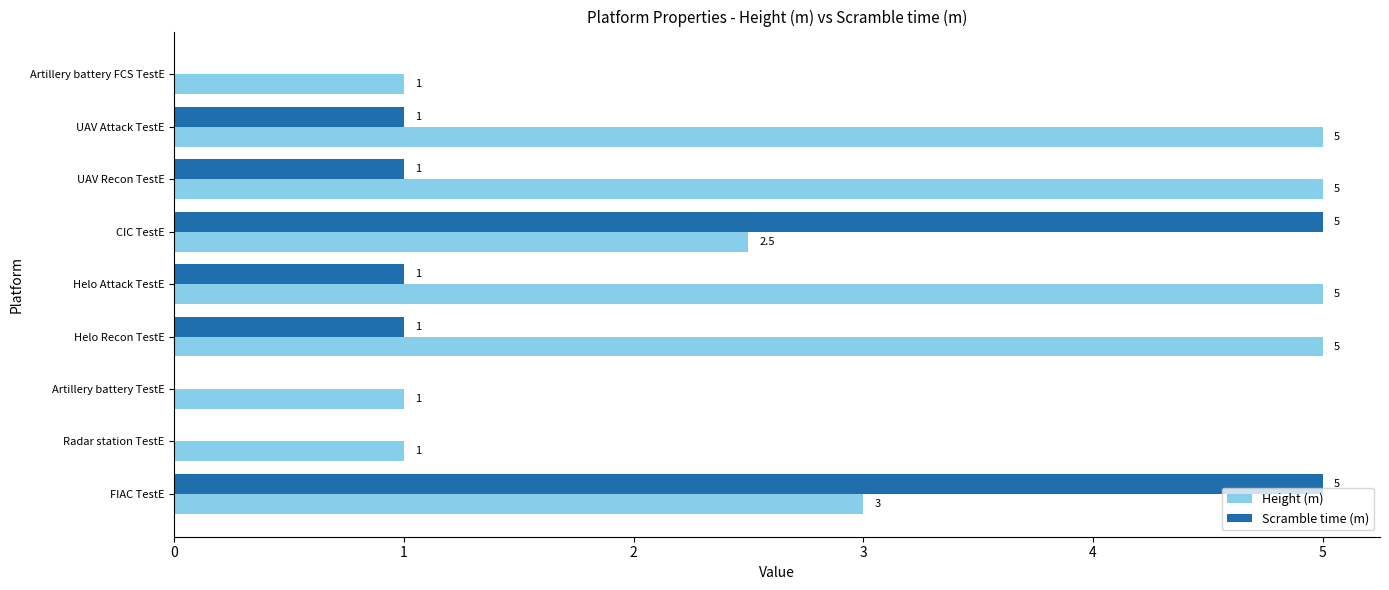

What is the maximum value shown in the chart?

5.0